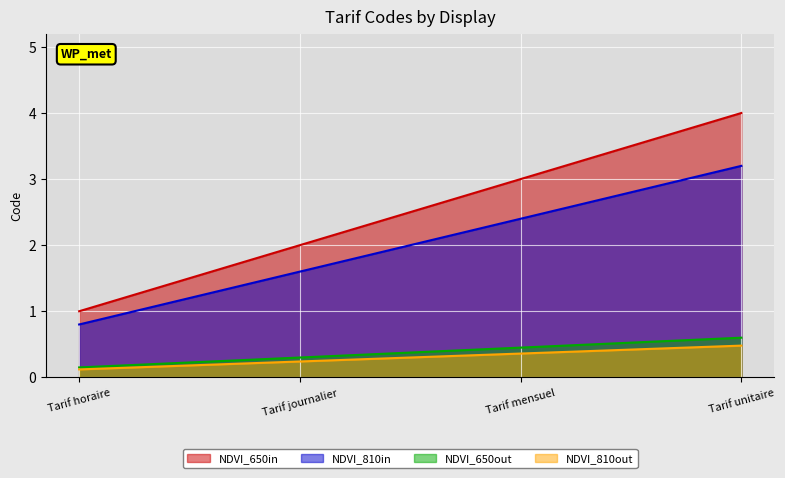

What is the change in value from Tarif horaire to Tarif journalier?

+0.1